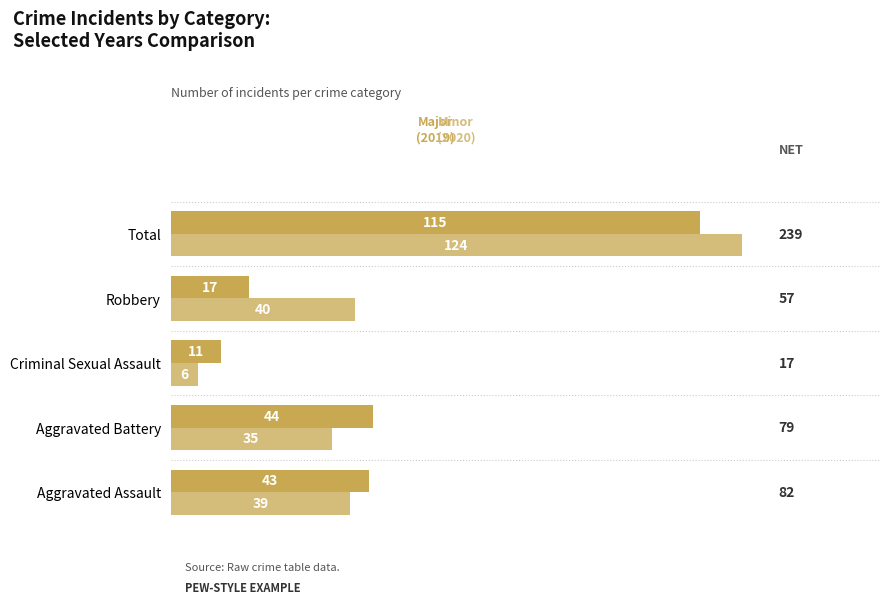

At which category does the chart reach its minimum across all series?

Criminal Sexual Assault